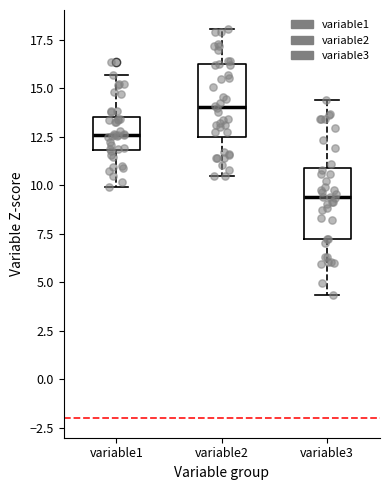

Reading left to right, read every box against the y-axis: the position of its median line, the range the box covers, and the ends of its whiskers. The values are not printed on the chart, so give them approximately, as read against the axis.

variable1: median 12.5, box 12.0 to 13.5, whiskers 10.0 to 15.5
variable2: median 14.0, box 12.5 to 16.0, whiskers 10.5 to 18.0
variable3: median 9.5, box 7.5 to 11.0, whiskers 4.5 to 14.5